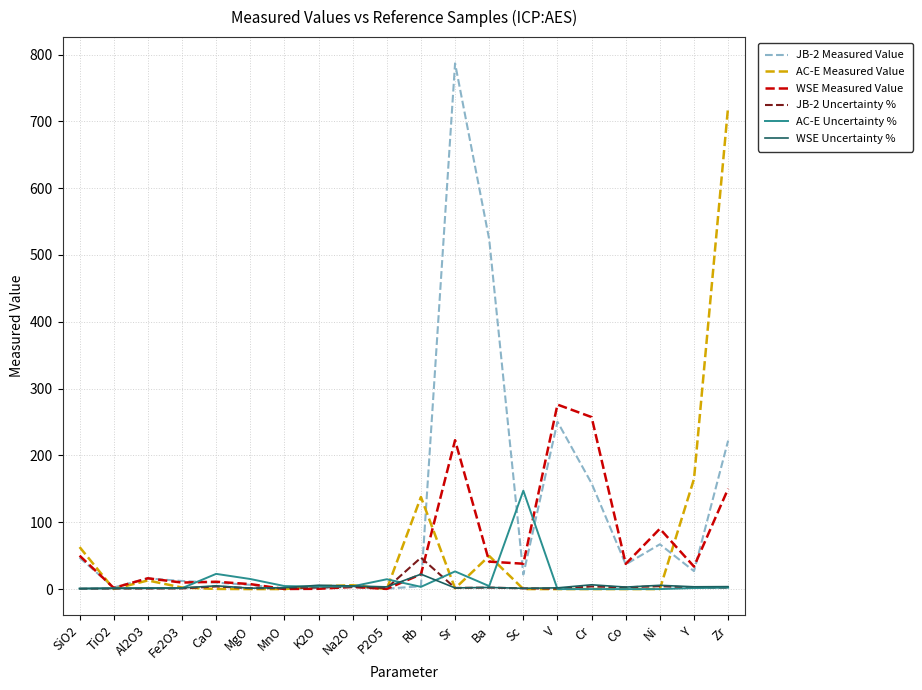

Which category has the highest value across all series?

Sr